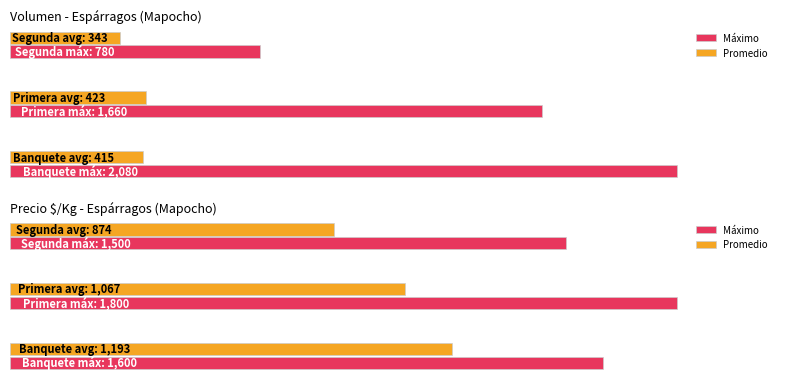

The value of Máximo at 0 is 1600. True or false?

True